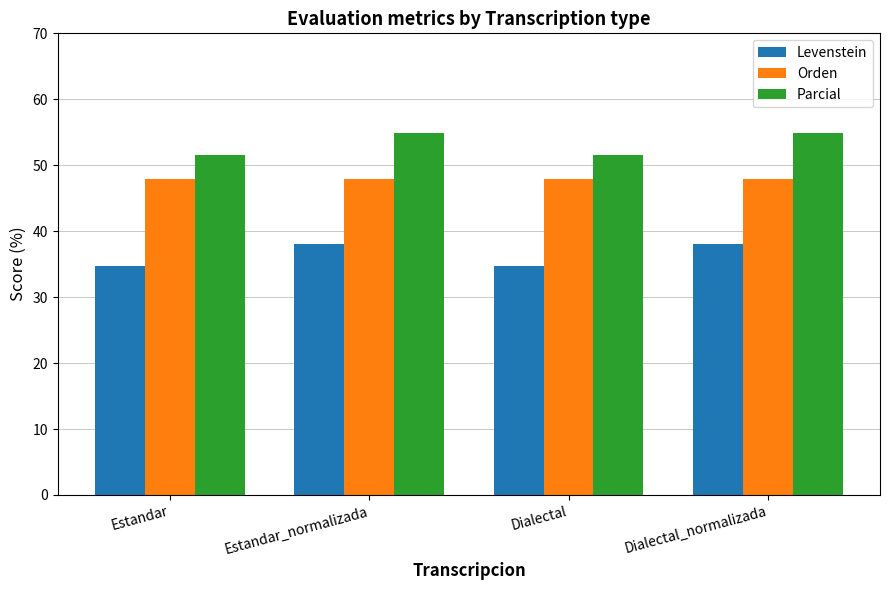

What are all the series names shown in the legend?

Levenstein, Orden, Parcial